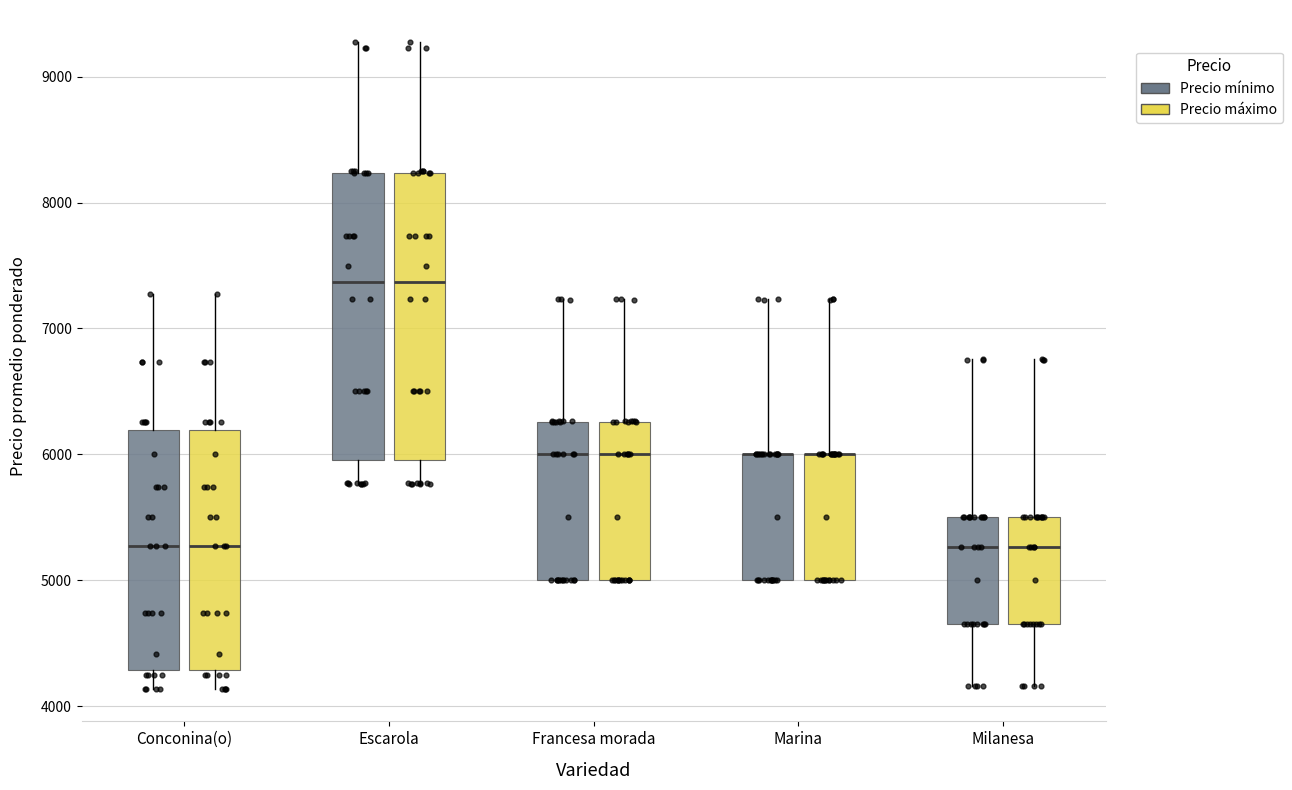

Reading left to right, transcribe this box plot: for each box, give where its median line is, the range the box spans, and where its two whiskers end, as read against the y-axis. The values are not printed on the chart, so give them approximately, as read against the axis.

Conconina(o) (Precio mínimo): median 5300, box 4300 to 6200, whiskers 4100 to 7300
Conconina(o) (Precio máximo): median 5300, box 4300 to 6200, whiskers 4100 to 7300
Escarola (Precio mínimo): median 7400, box 6000 to 8200, whiskers 5800 to 9300
Escarola (Precio máximo): median 7400, box 6000 to 8200, whiskers 5800 to 9300
Francesa morada (Precio mínimo): median 6000, box 5000 to 6300, whiskers 5000 to 7200
Francesa morada (Precio máximo): median 6000, box 5000 to 6300, whiskers 5000 to 7200
Marina (Precio mínimo): median 6000 (drawn on the box's upper edge), box 5000 to 6000, whiskers 5000 to 7200
Marina (Precio máximo): median 6000 (drawn on the box's upper edge), box 5000 to 6000, whiskers 5000 to 7200
Milanesa (Precio mínimo): median 5300, box 4700 to 5500, whiskers 4200 to 6800
Milanesa (Precio máximo): median 5300, box 4700 to 5500, whiskers 4200 to 6800